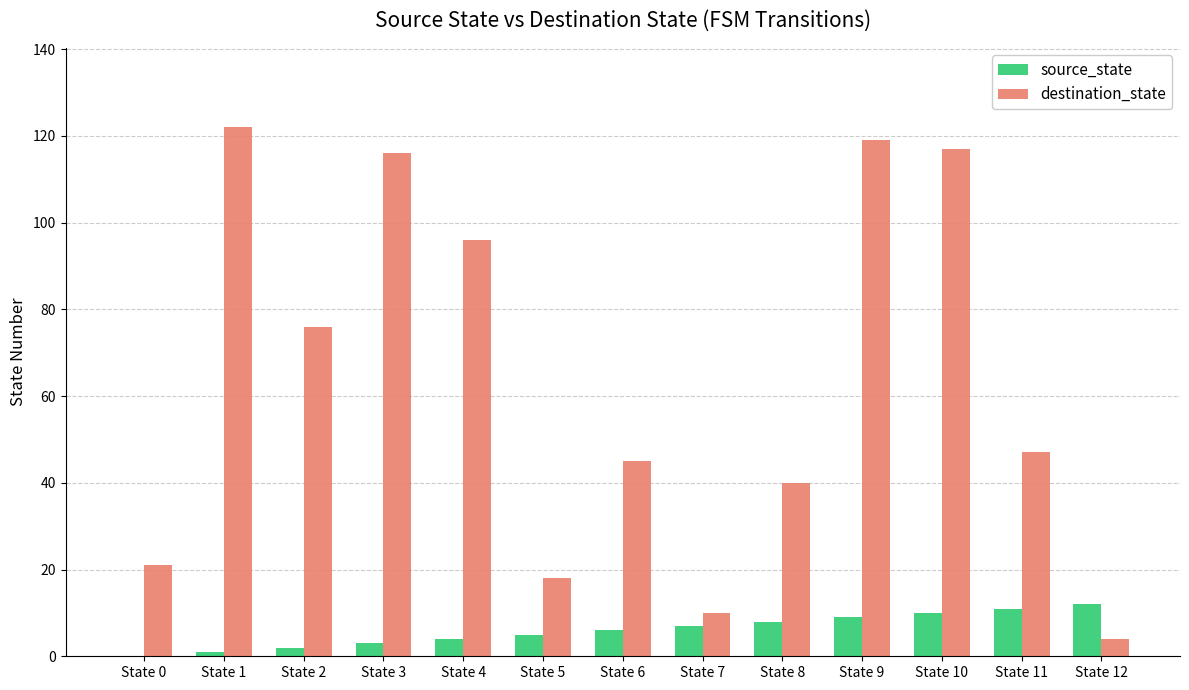

What is the maximum value for source_state?

12